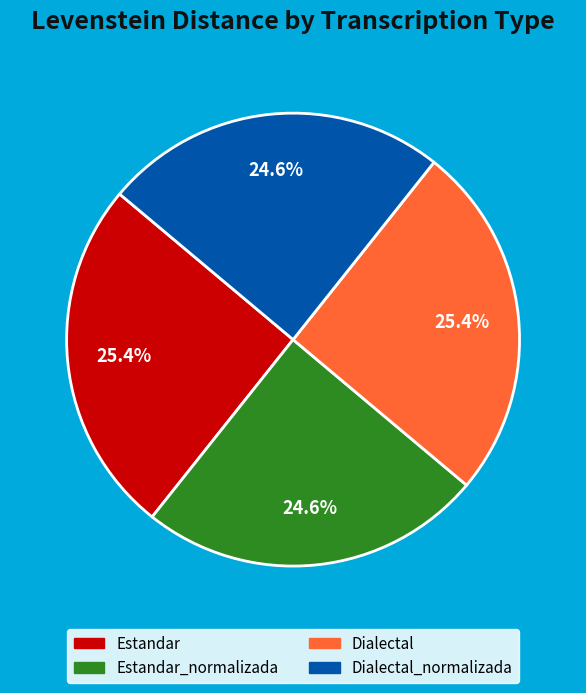

Does any single category account for the majority?

No